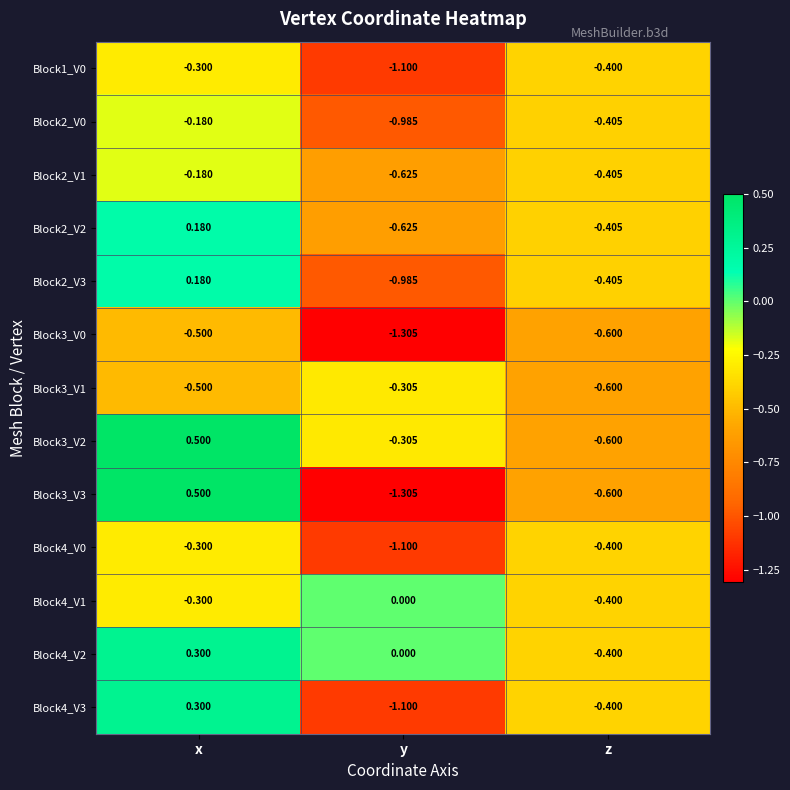

At which label is Block4_V3 closest to 0?

x